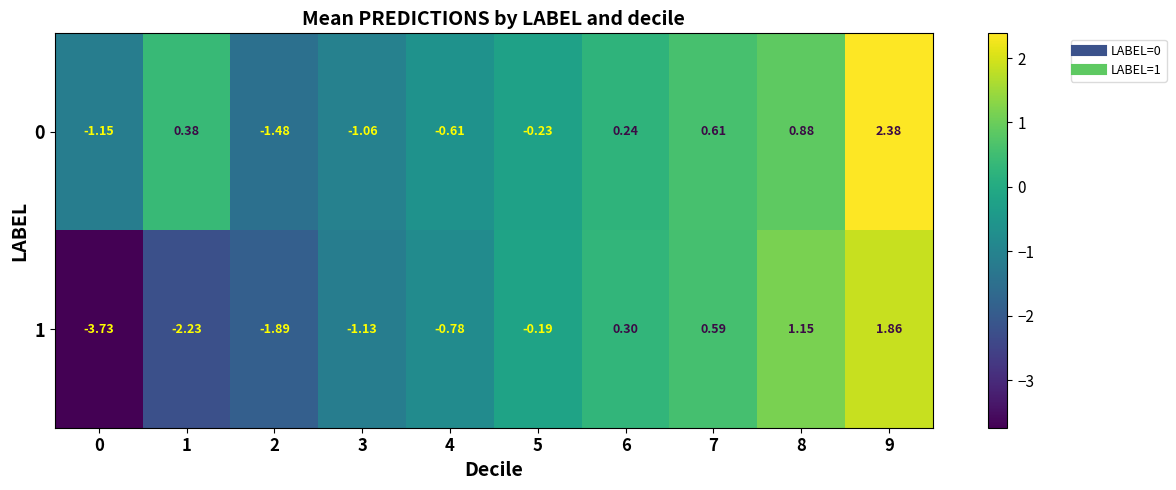

How many data points does each series have?

10